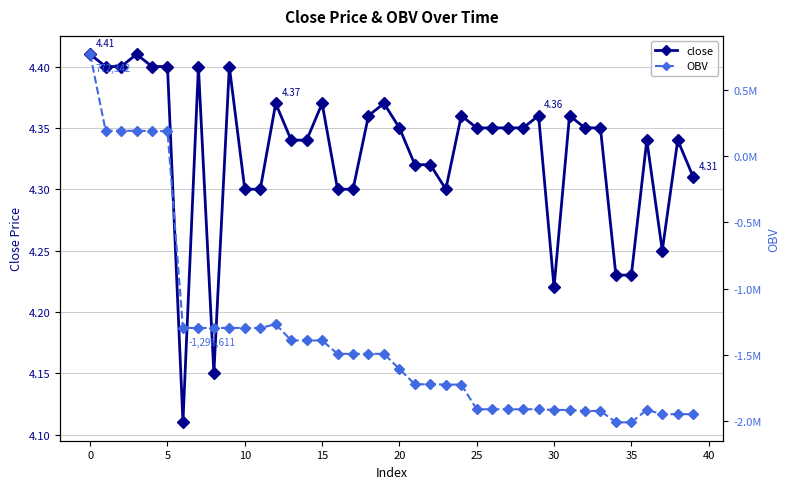

True or false: close has more than 2 points higher than both neighbors.

True